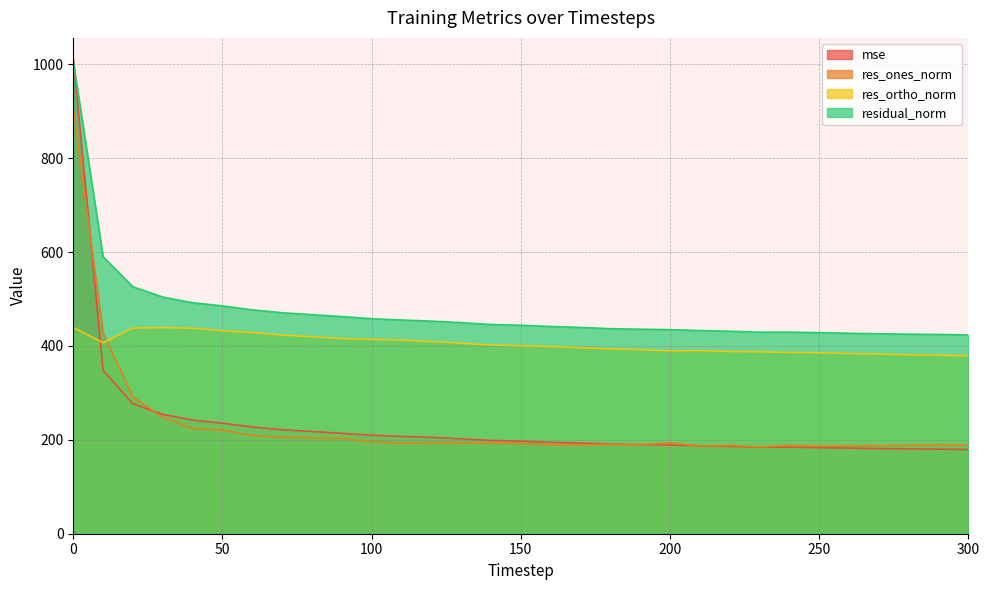

Does the chart have visible grid lines?

Yes